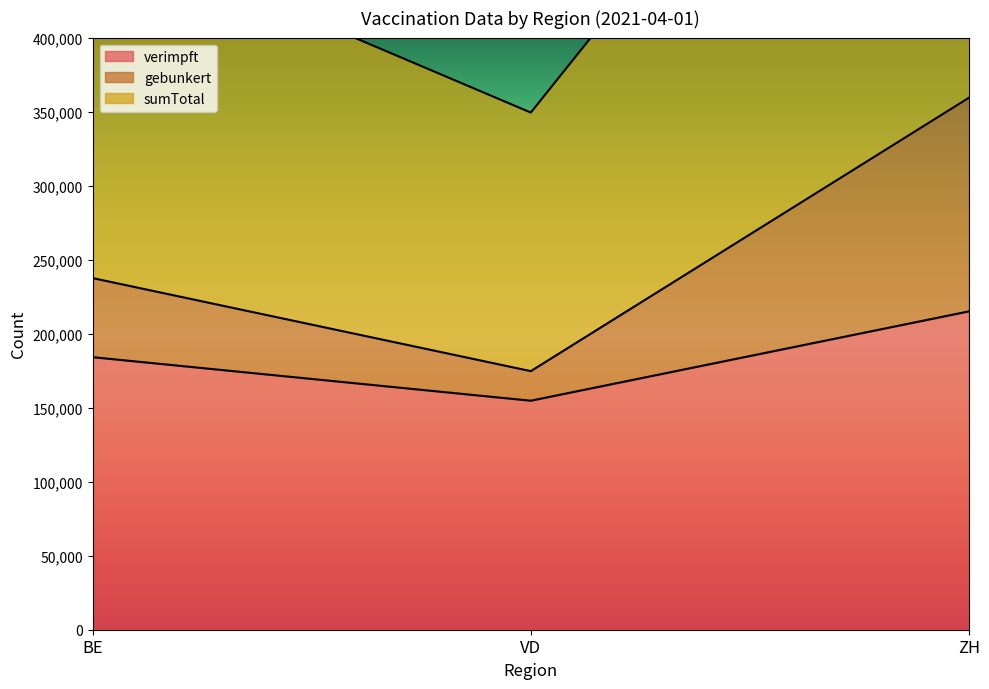

Which series has the largest total across all categories?

sumTotal